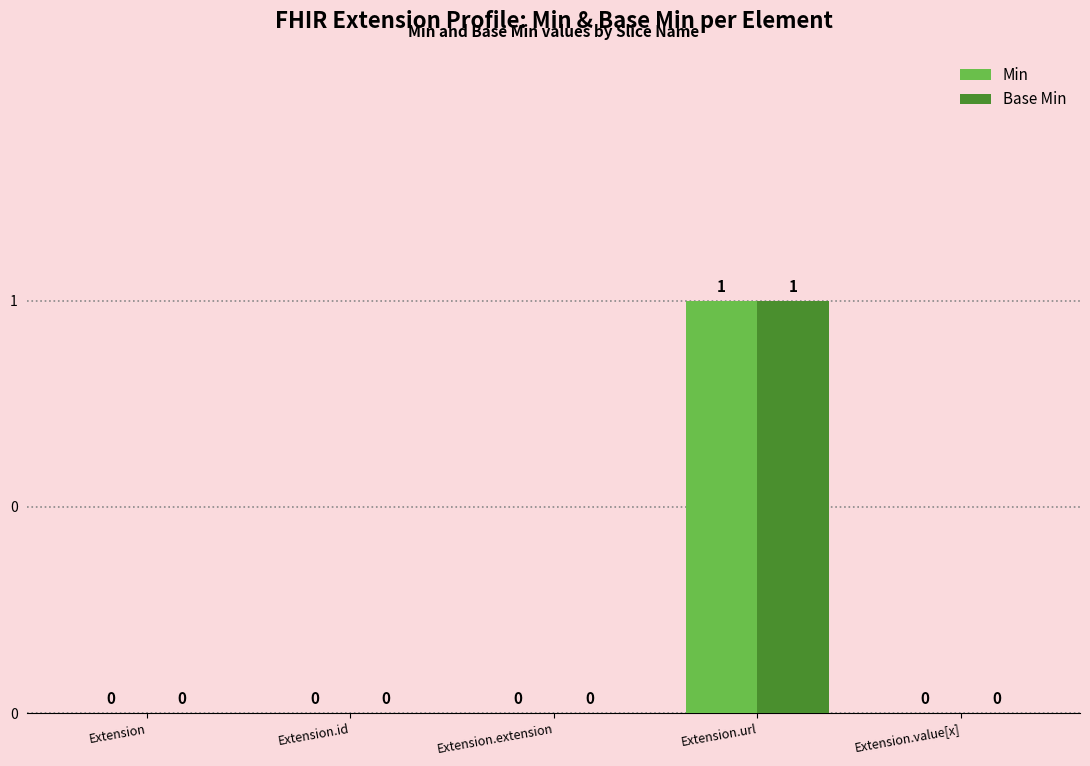

Are the bars horizontal?

No